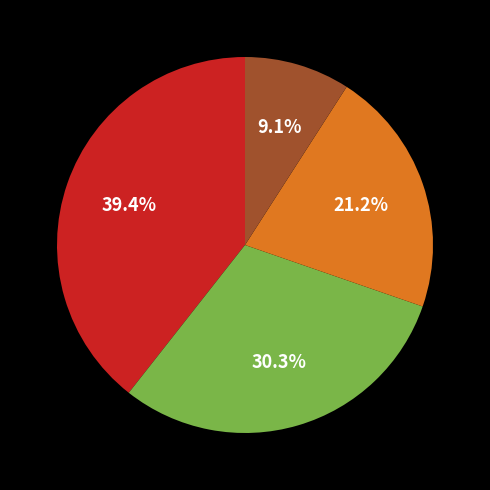

Is there any slice that represents more than half of the pie?

No